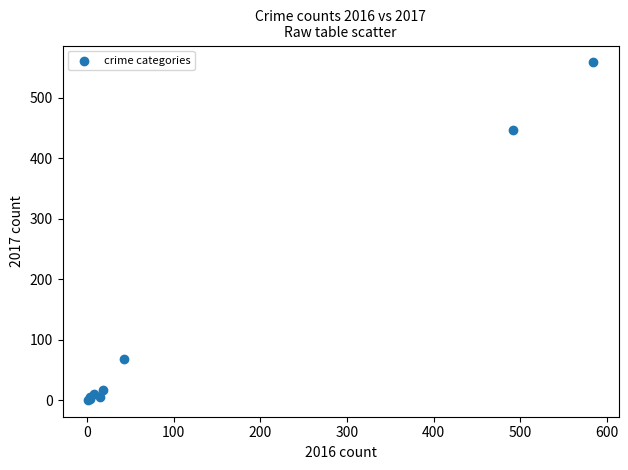

What Y value in the scatter plot is closest to 279?

447